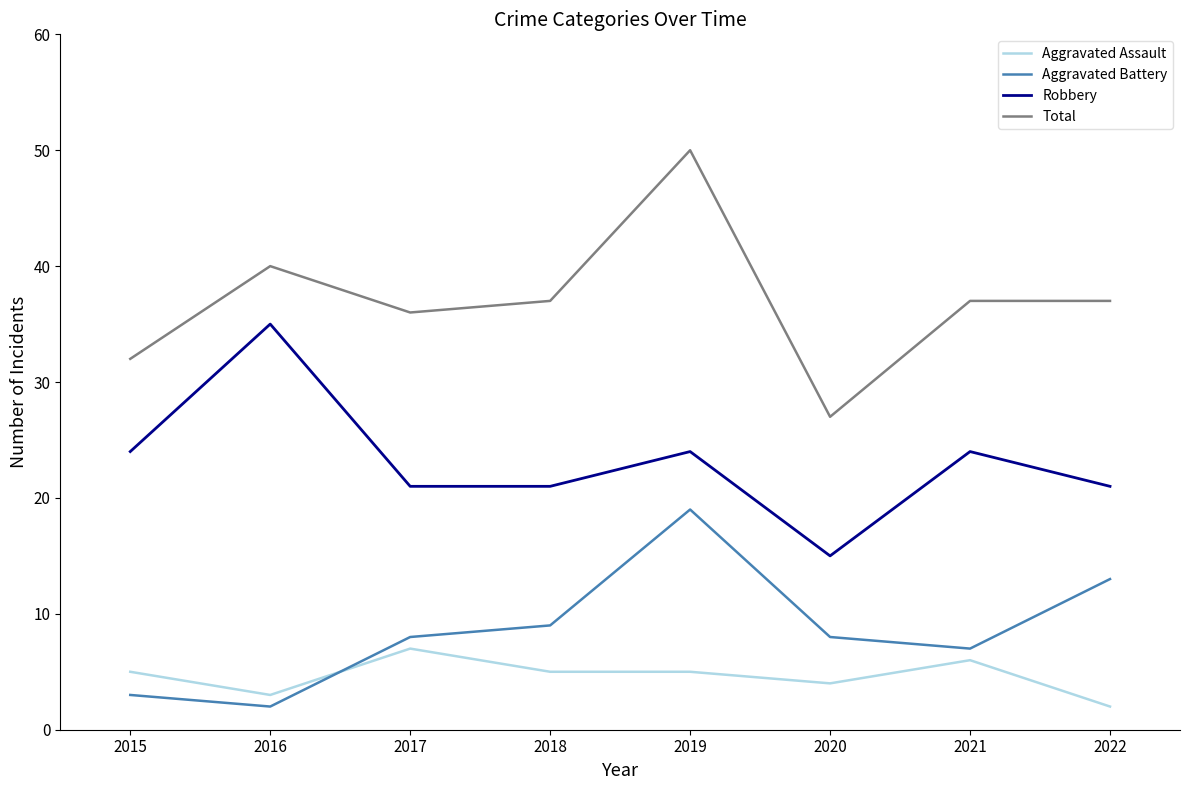

The value of Aggravated Assault at 2022 is 2. True or false?

True